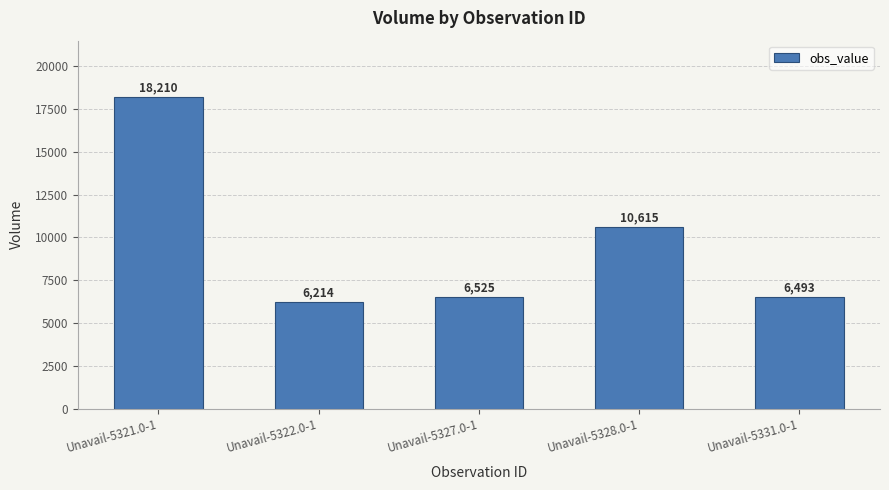

What is the difference between the values at Unavail-5321.0-1 and Unavail-5328.0-1?

7595